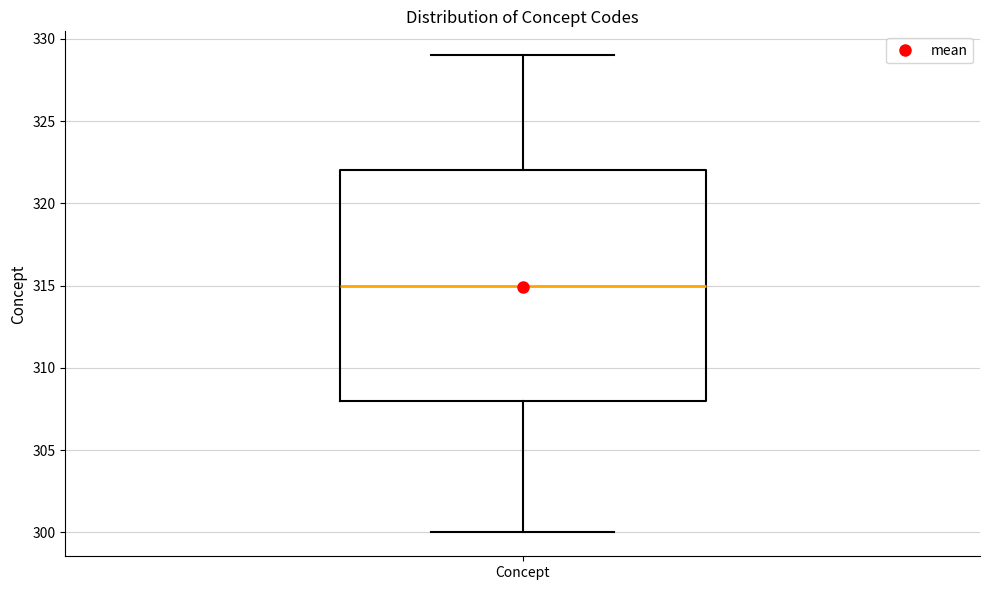

Transcribe this box plot: give where the median line is, the range the box spans, and where the two whiskers end, as read against the y-axis. The values are not printed on the chart, so give them approximately, as read against the axis.

median 315, box 308 to 322, whiskers 300 to 329